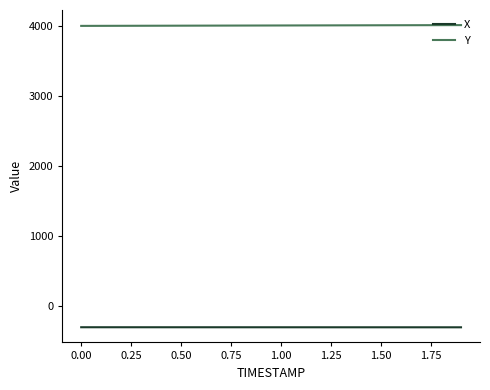

What is the maximum value shown in the chart?

4019.2